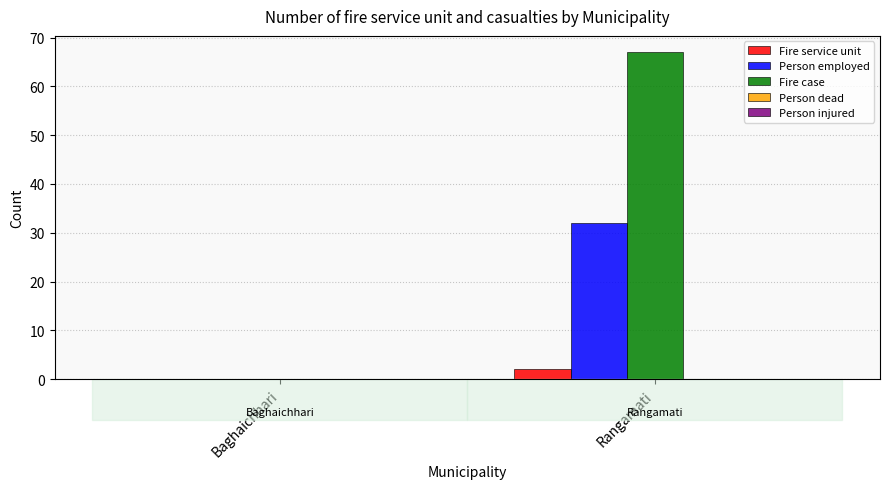

What is the sum of the Person employed values at Baghaichhari and Rangamati?

32